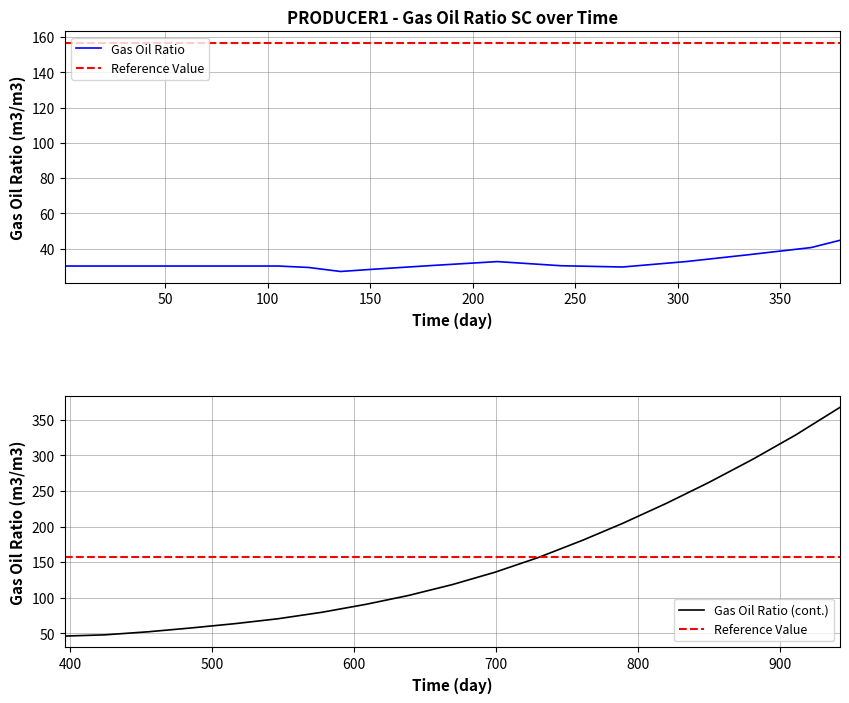

What is the maximum value for Gas Oil Ratio?

44.7